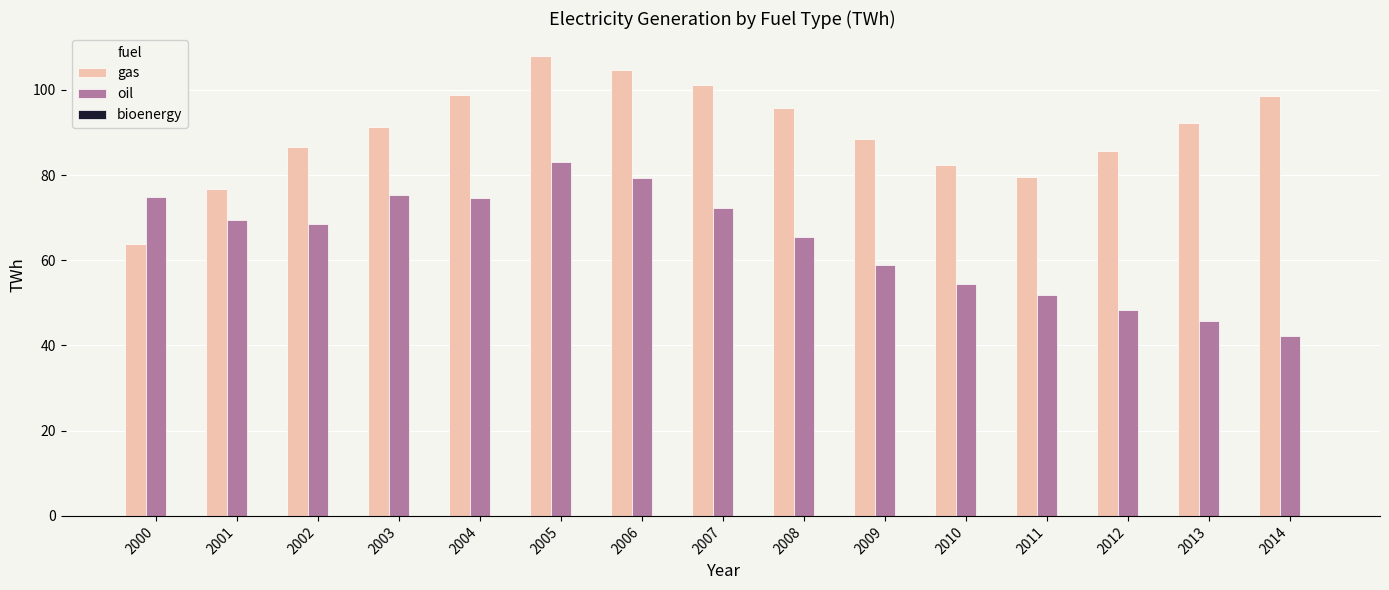

What is the difference between the oil values at 2008 and 2004?

9.2